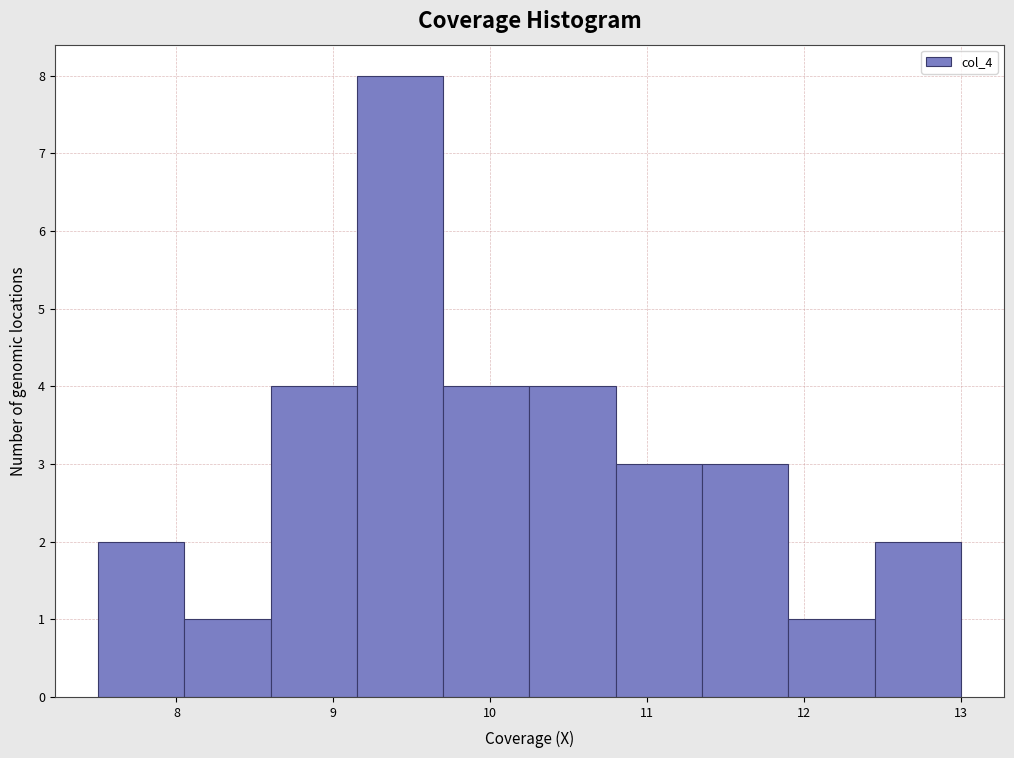

Reading left to right, list every bar in this chart as the range it spans on the x-axis followed by its height. Neither the bar edges nor the heights are printed on the chart, so give them approximately, as read against the axes.

7.50 to 8.05: 2
8.05 to 8.60: 1
8.60 to 9.15: 4
9.15 to 9.70: 8
9.70 to 10.25: 4
10.25 to 10.80: 4
10.80 to 11.35: 3
11.35 to 11.90: 3
11.90 to 12.45: 1
12.45 to 13.00: 2